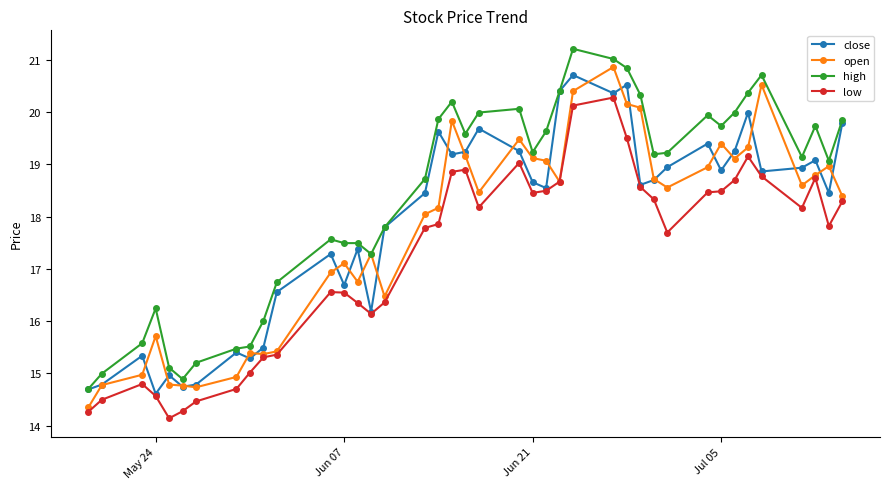

Which series has the largest total across all categories?

high